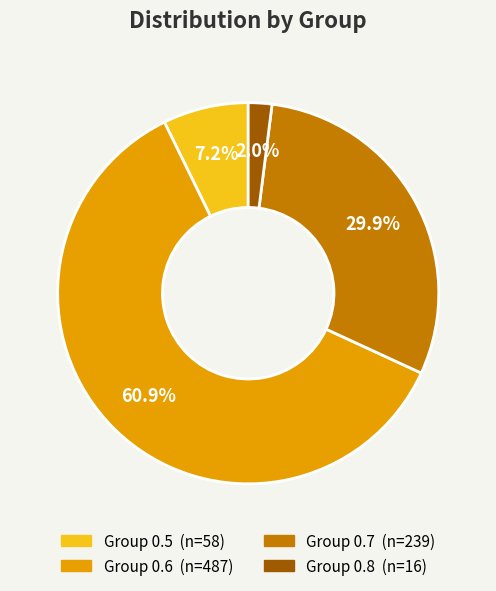

Is there a majority slice in this chart?

Yes